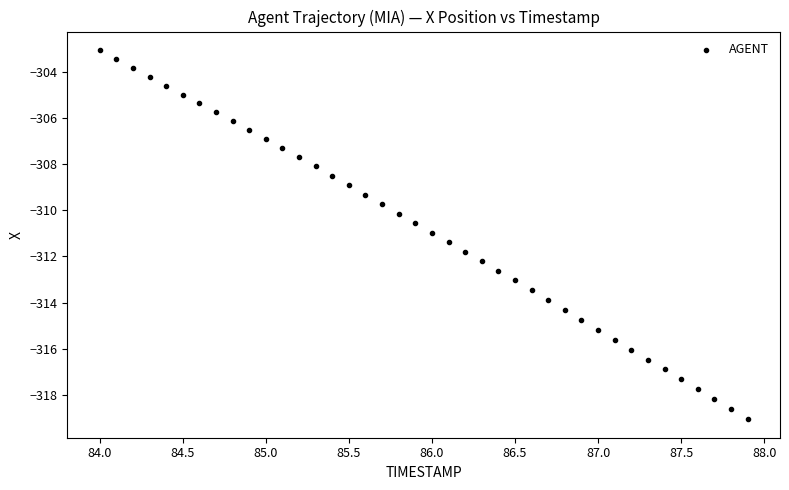

What is the range of Y values (max minus min)?

16.0